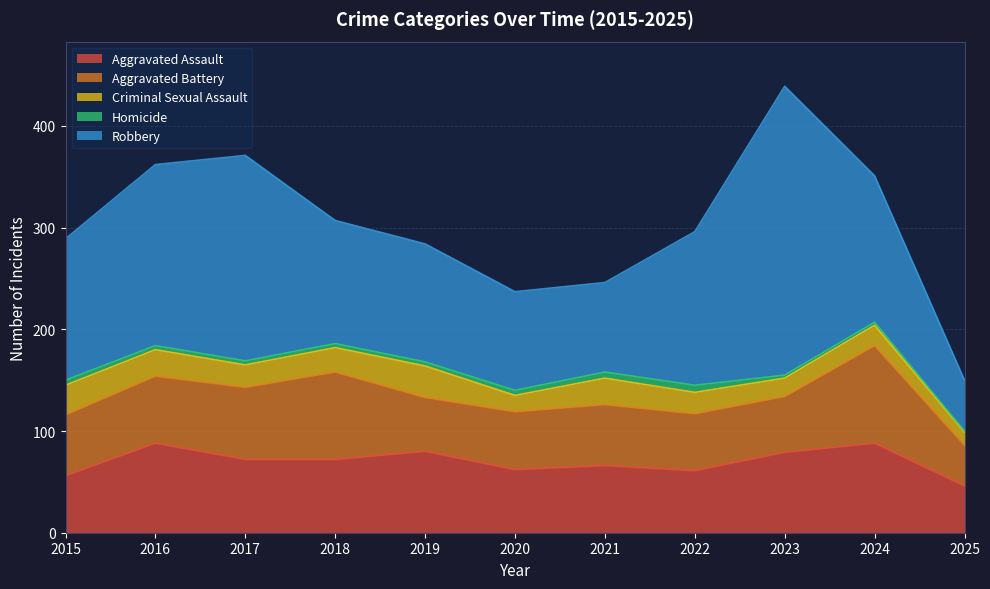

At which category does Aggravated Battery reach its first local valley?

2019